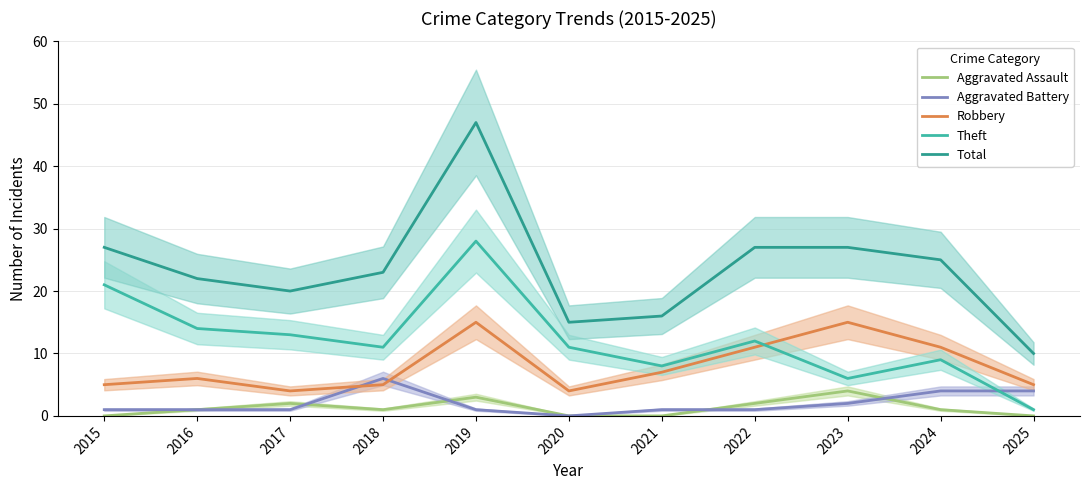

Which series has the largest total across all categories?

Total